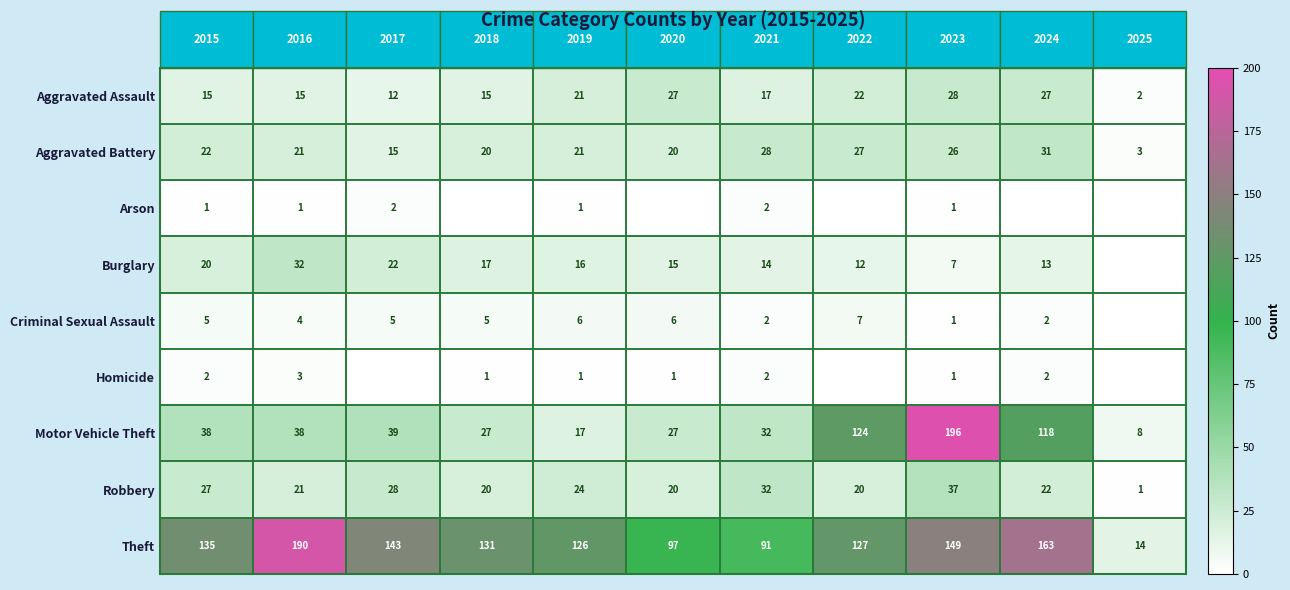

What is the difference between the highest and lowest values at 2023?

195